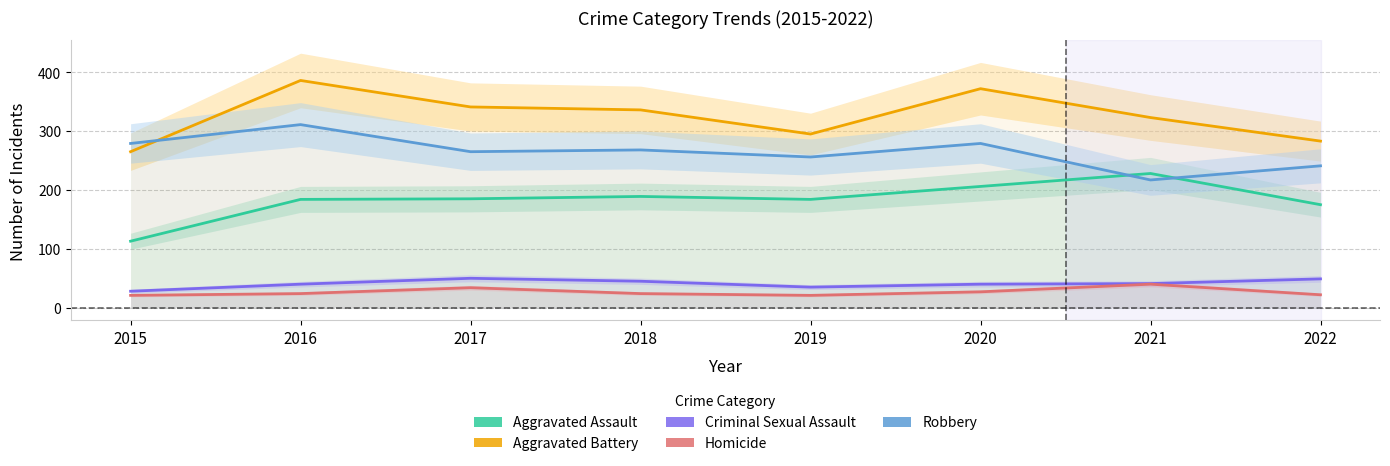

Reading left to right, extract all data points from this chart.

Aggravated Assault: 113	184	185	189	184	206	228	175
Aggravated Battery: 265	386	341	336	295	372	323	283
Criminal Sexual Assault: 28	40	50	45	35	40	41	49
Homicide: 21	24	34	24	21	27	40	22
Robbery: 279	311	265	268	256	279	217	241